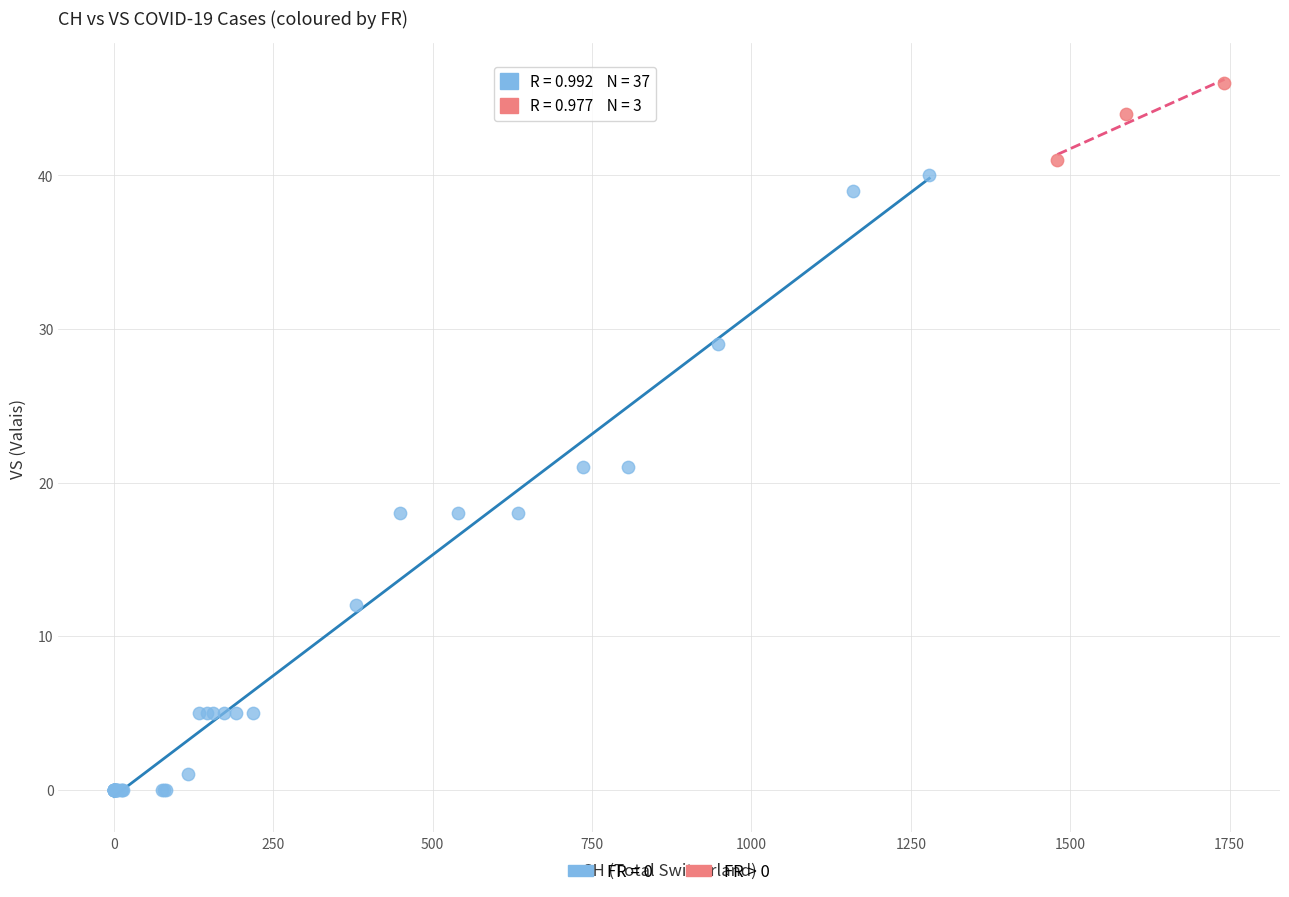

Which series reaches the maximum Y coordinate?

FR > 0